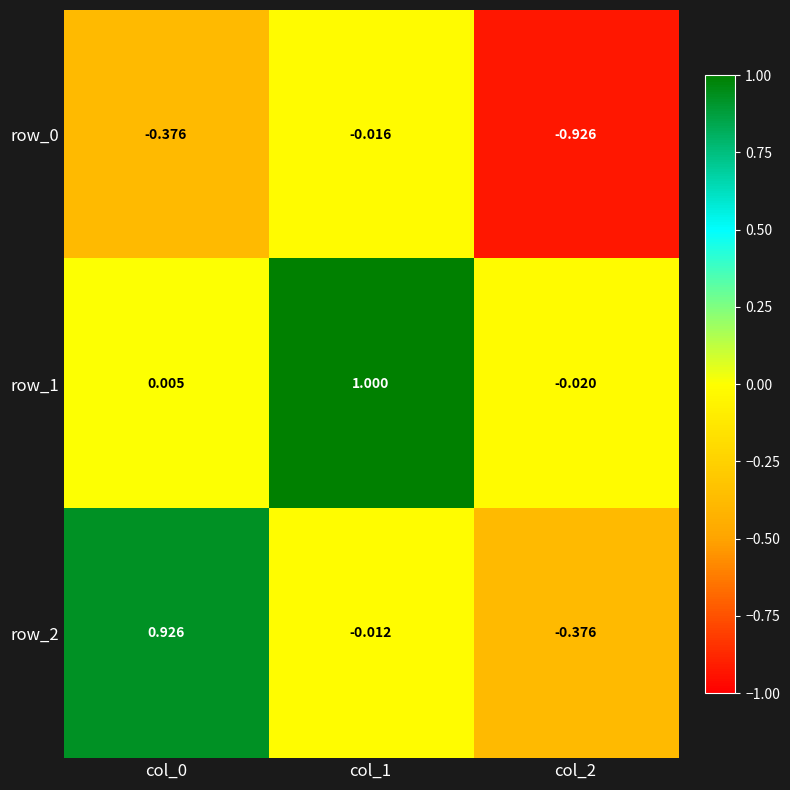

What is the difference between the maximum and minimum values in the row_1 series?

1.0